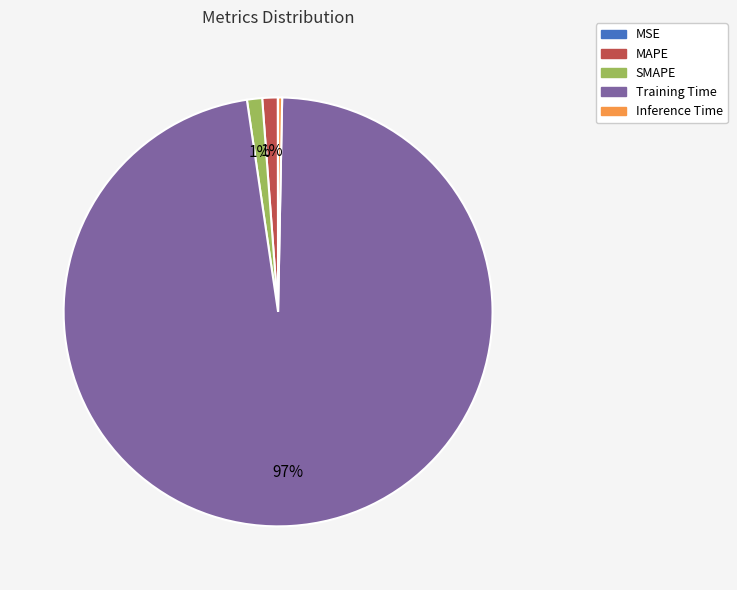

Which category has the biggest portion of the pie?

Training Time